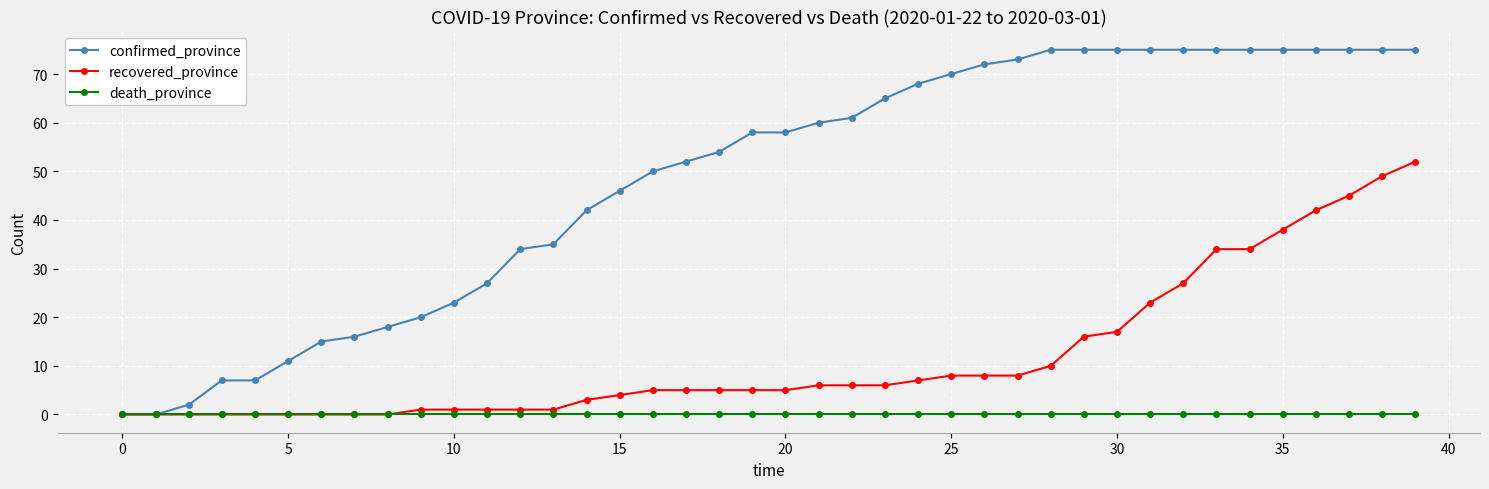

What is the maximum value for confirmed_province?

75